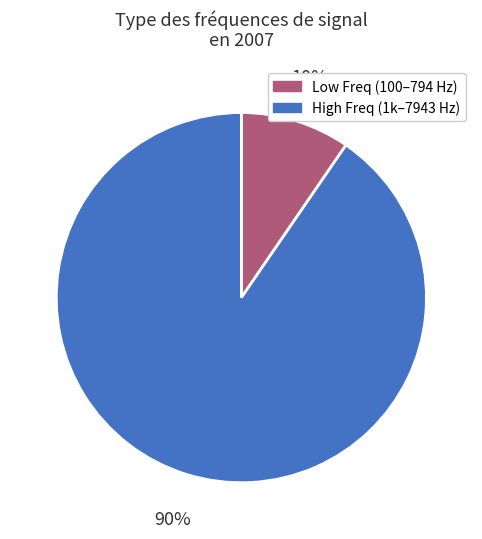

Is there a majority slice in this chart?

Yes